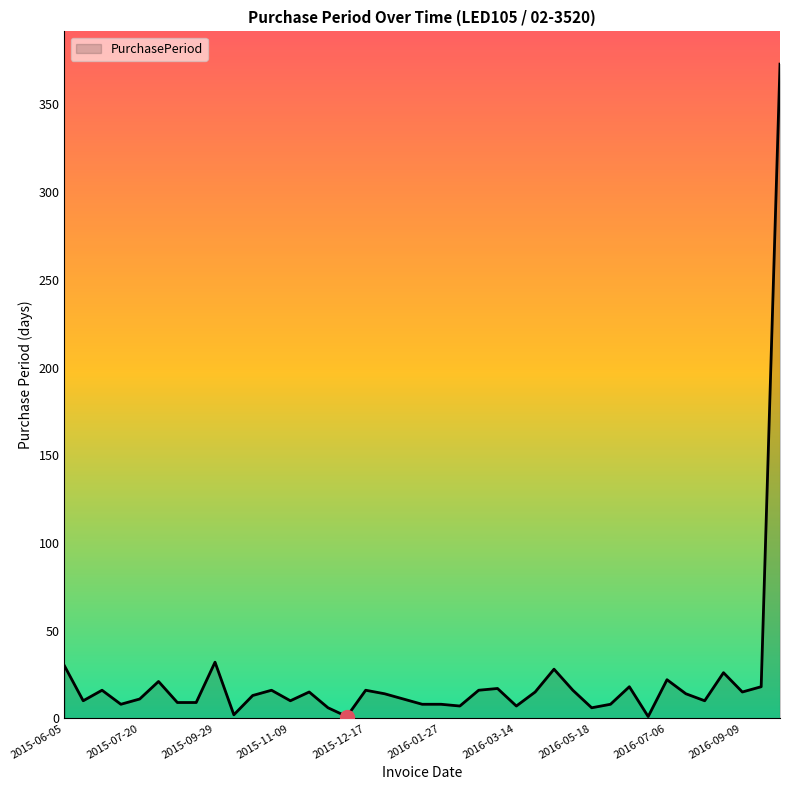

What is the greatest value displayed?

373